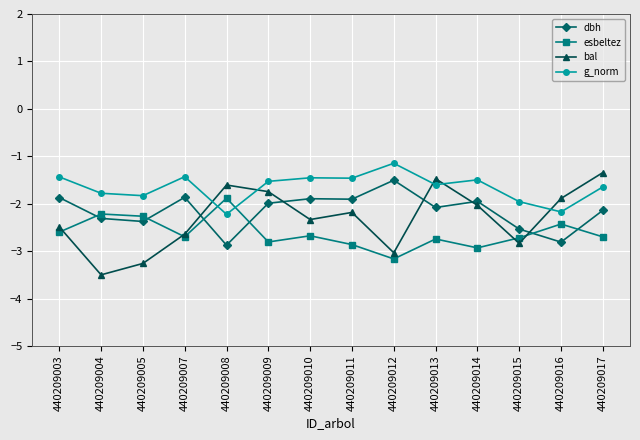

True or false: dbh has more than 1 interior local peaks.

True